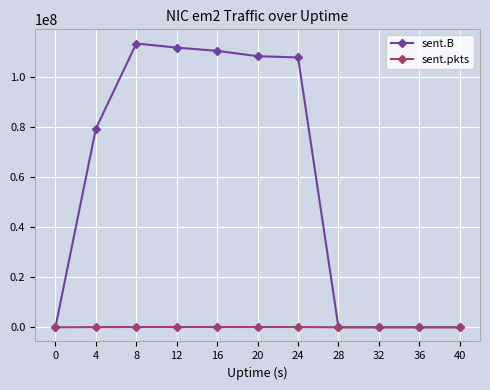

How many series are shown in this chart?

2